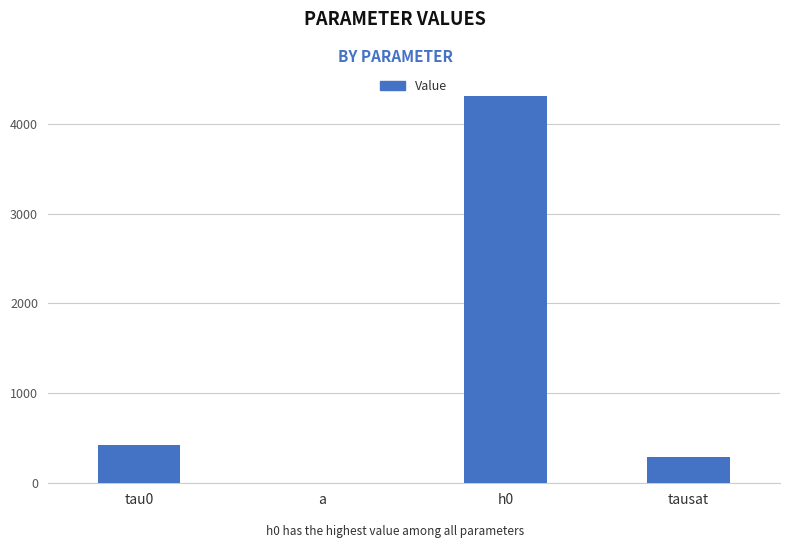

Reading left to right, what are all the values shown in this chart?

425.0	1.6	4312.5	282.5